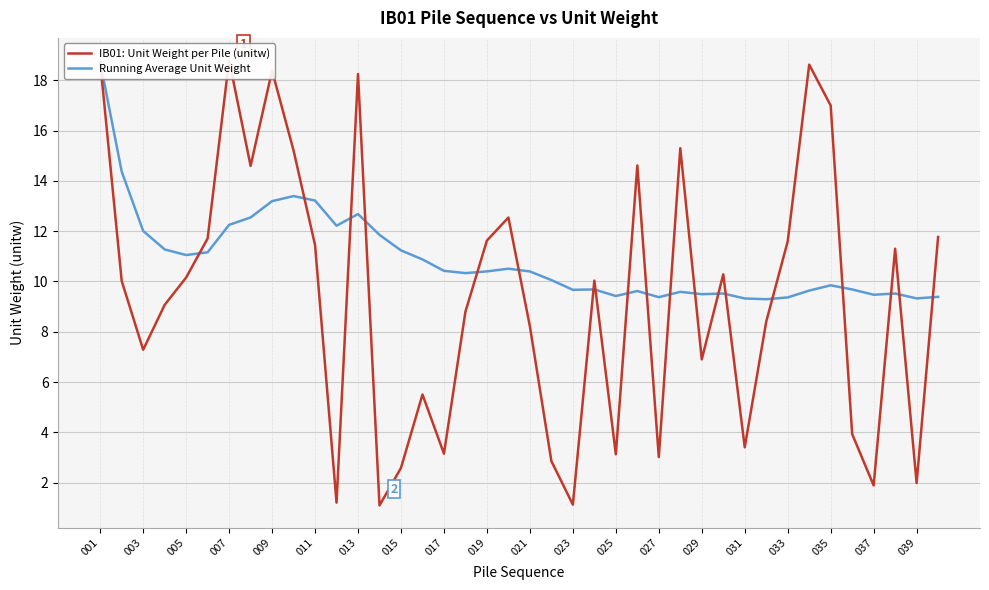

What are all the series names shown in the legend?

IB01: Unit Weight per Pile (unitw), Running Average Unit Weight